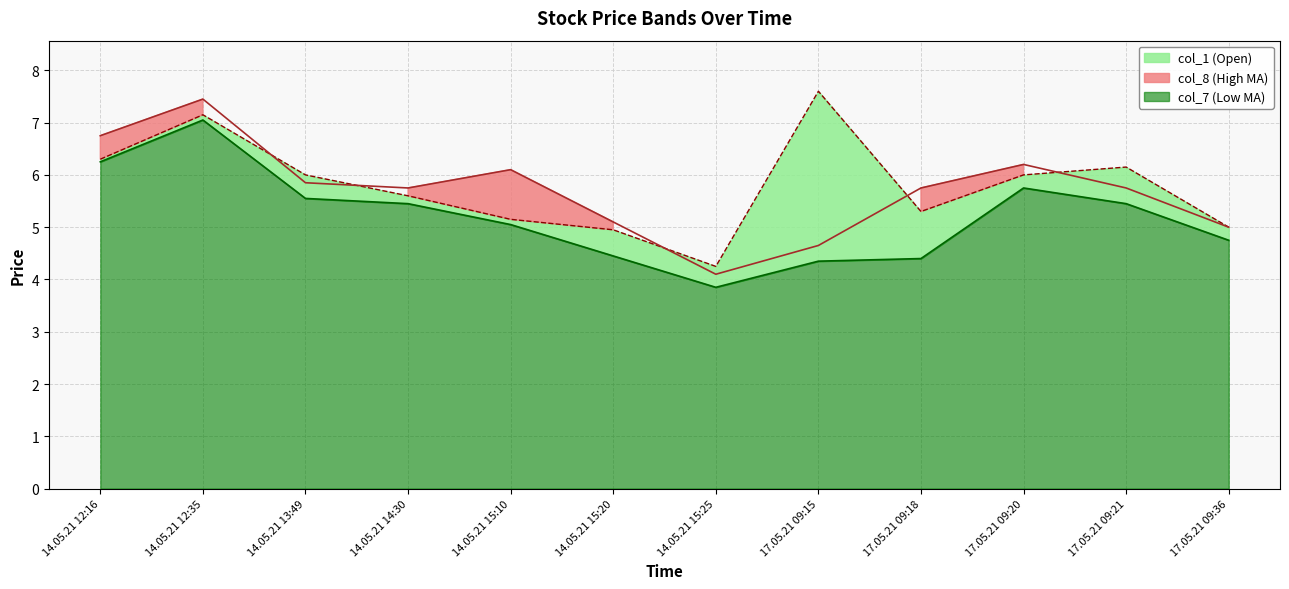

True or false: col_7 (Low MA) and col_1 (Open) intersect in this chart.

False